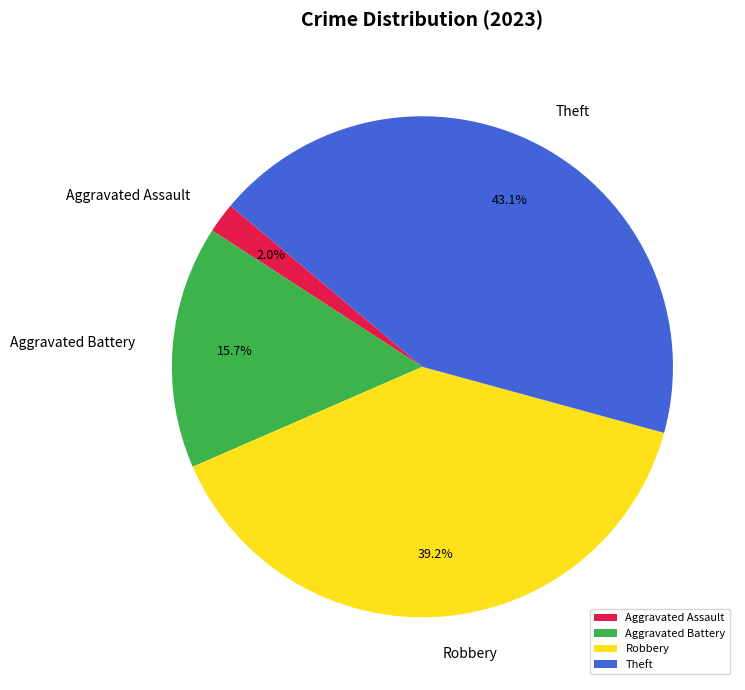

To the nearest percent, what is the average slice percentage?

25%